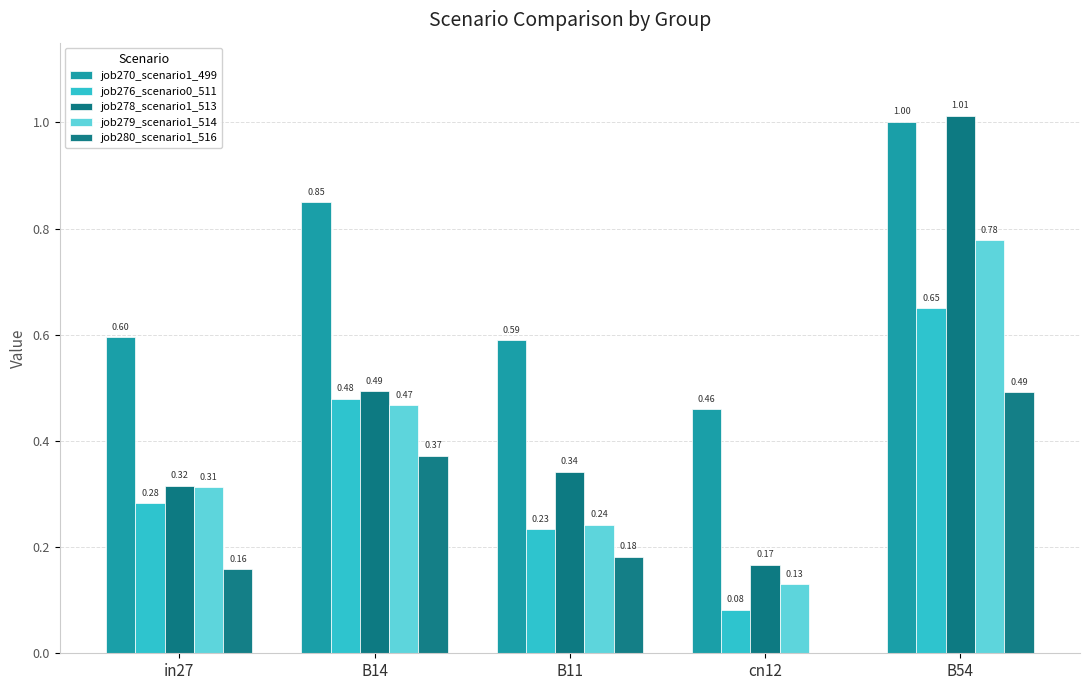

What position from the left is B14?

2